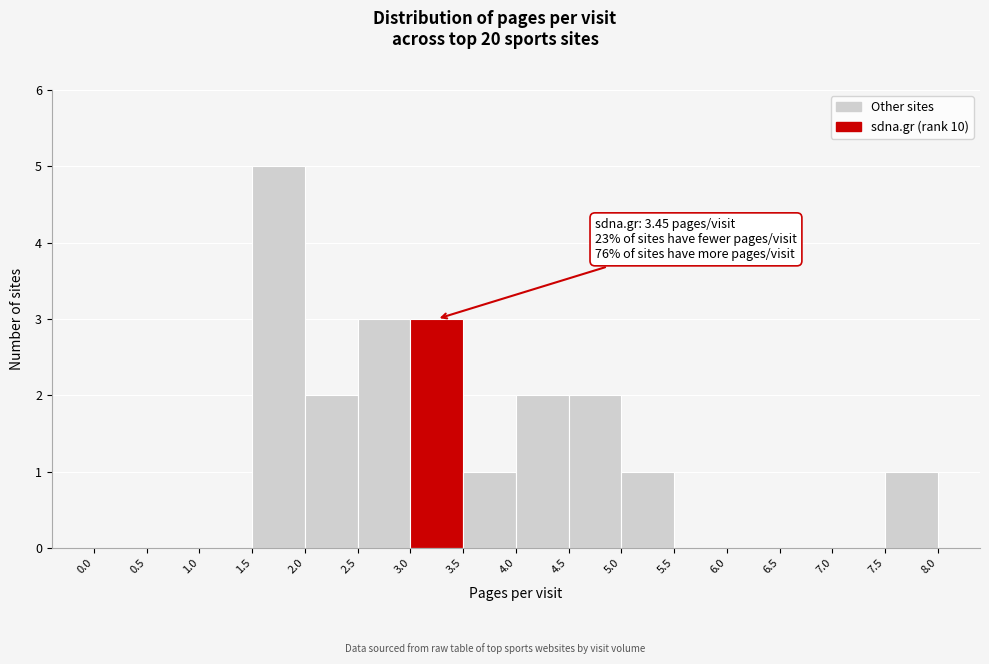

Over which range of the x-axis is the bar tallest?

1.5 to 2.0